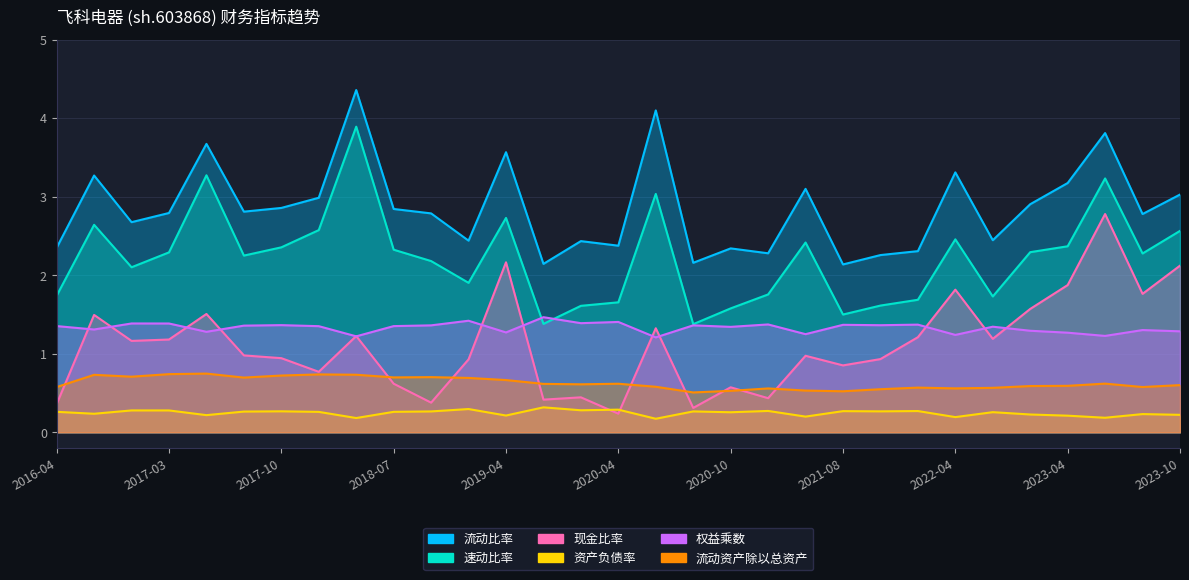

Reading left to right, list all the values displayed in this chart.

流动比率: 2.3	3.3	2.7	2.8	3.7	2.8	2.9	3.0	4.4	2.8	2.8	2.4	3.6	2.1	2.4	2.4	4.1	2.2	2.3	2.3	3.1	2.1	2.3	2.3	3.3	2.4	2.9	3.2	3.8	2.8	3.0
速动比率: 1.7	2.6	2.1	2.3	3.3	2.2	2.4	2.6	3.9	2.3	2.2	1.9	2.7	1.4	1.6	1.7	3.0	1.4	1.6	1.8	2.4	1.5	1.6	1.7	2.5	1.7	2.3	2.4	3.2	2.3	2.6
现金比率: 0.4	1.5	1.2	1.2	1.5	1.0	0.9	0.8	1.2	0.6	0.4	0.9	2.2	0.4	0.4	0.2	1.3	0.3	0.6	0.4	1.0	0.9	0.9	1.2	1.8	1.2	1.6	1.9	2.8	1.8	2.1
资产负债率: 0.3	0.2	0.3	0.3	0.2	0.3	0.3	0.3	0.2	0.3	0.3	0.3	0.2	0.3	0.3	0.3	0.2	0.3	0.3	0.3	0.2	0.3	0.3	0.3	0.2	0.3	0.2	0.2	0.2	0.2	0.2
权益乘数: 1.4	1.3	1.4	1.4	1.3	1.4	1.4	1.4	1.2	1.4	1.4	1.4	1.3	1.5	1.4	1.4	1.2	1.4	1.3	1.4	1.2	1.4	1.4	1.4	1.2	1.3	1.3	1.3	1.2	1.3	1.3
流动资产除以总资产: 0.6	0.7	0.7	0.7	0.7	0.7	0.7	0.7	0.7	0.7	0.7	0.7	0.7	0.6	0.6	0.6	0.6	0.5	0.5	0.6	0.5	0.5	0.5	0.6	0.6	0.6	0.6	0.6	0.6	0.6	0.6